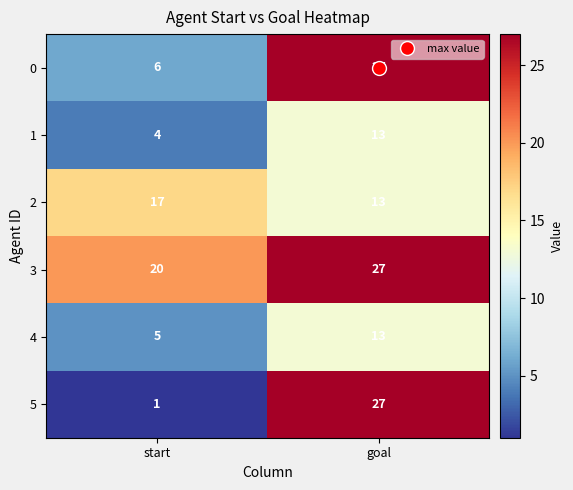

At how many categories does at least one series exceed 12?

2